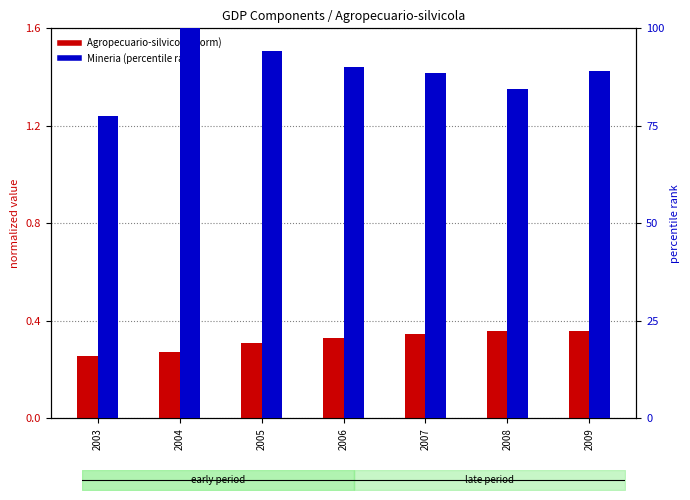

List the series in order of their peak value, lowest first.

Agropecuario-silvicola (norm), Mineria (percentile rank)